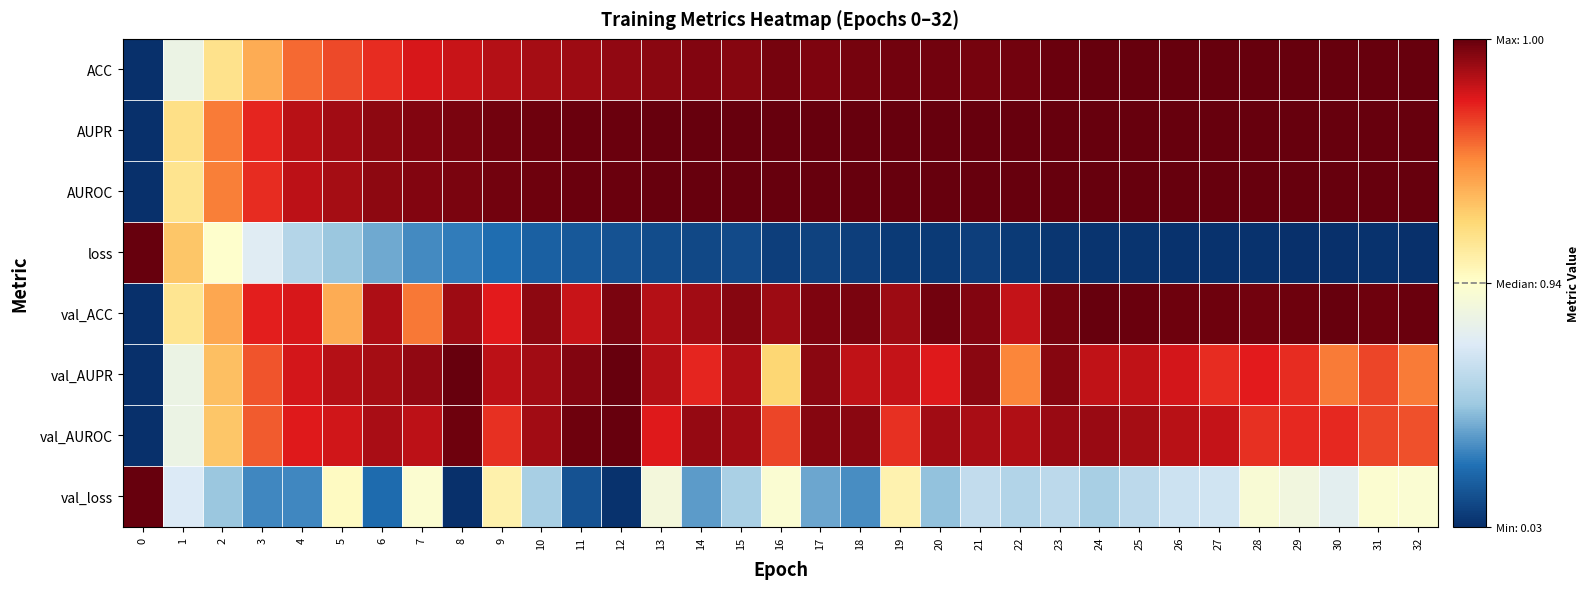

Which series has the largest total across all categories?

AUPR